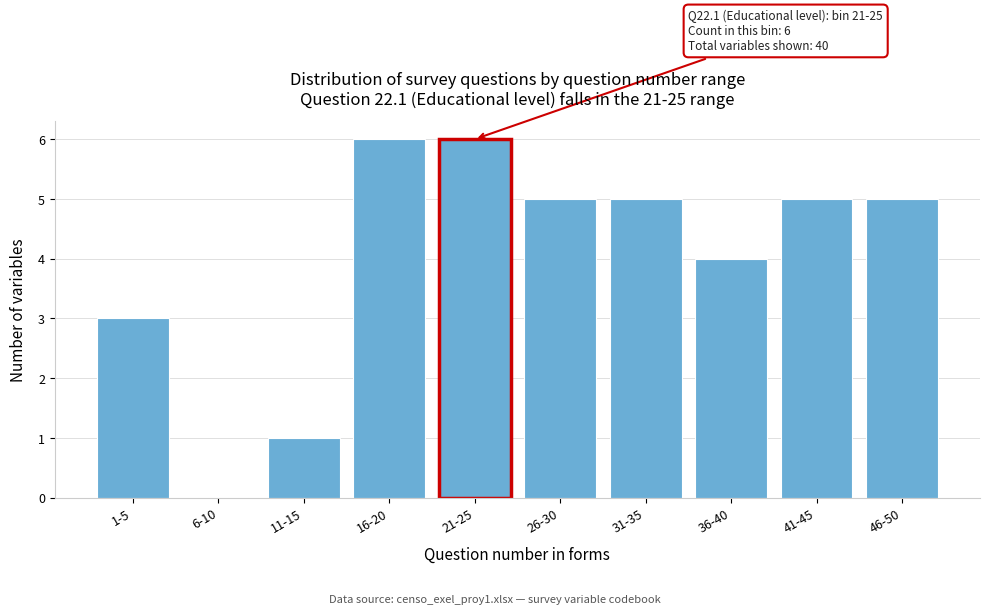

Reading left to right, transcribe all the data shown in this chart.

1-5=3	6-10=0	11-15=1	16-20=6	21-25=6	26-30=5	31-35=5	36-40=4	41-45=5	46-50=5